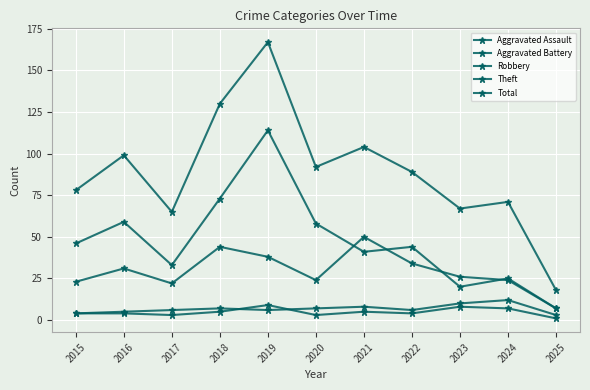

What is the spread (max minus min) of values at 2024?

64